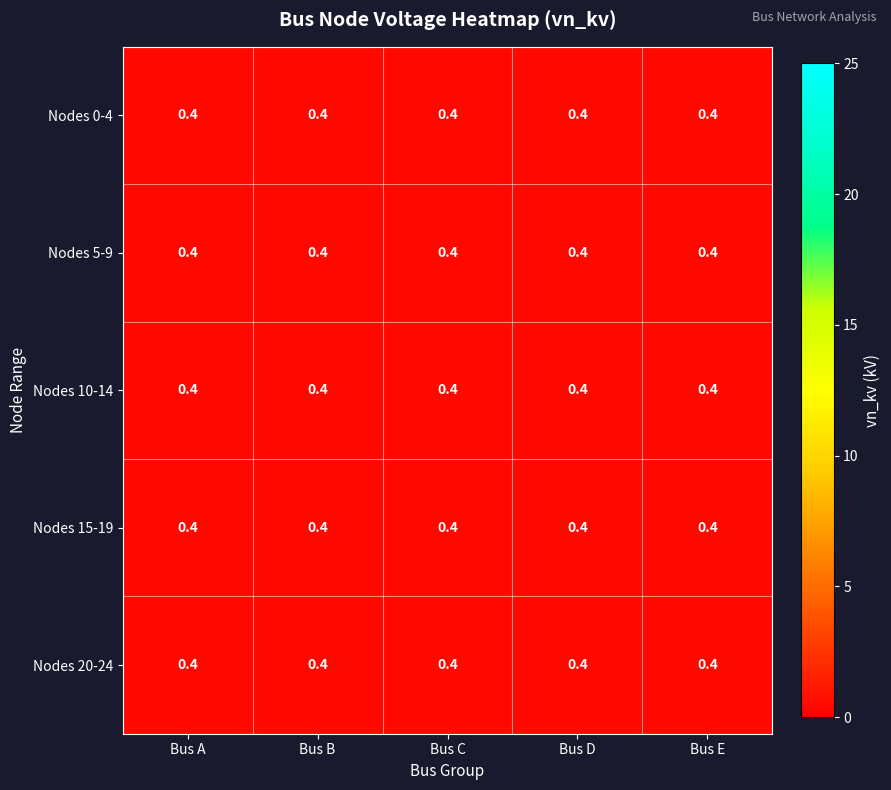

The node_2 series shows 0.1 at 4. True or false?

False